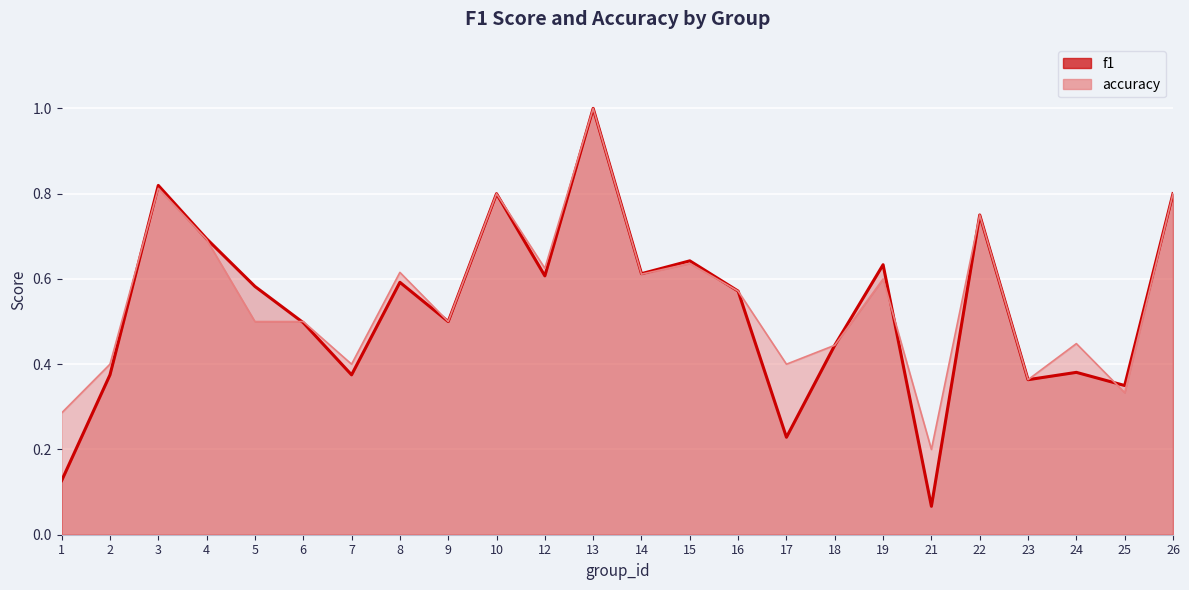

Rank the series by their average value, from highest to lowest.

accuracy_line, f1_line